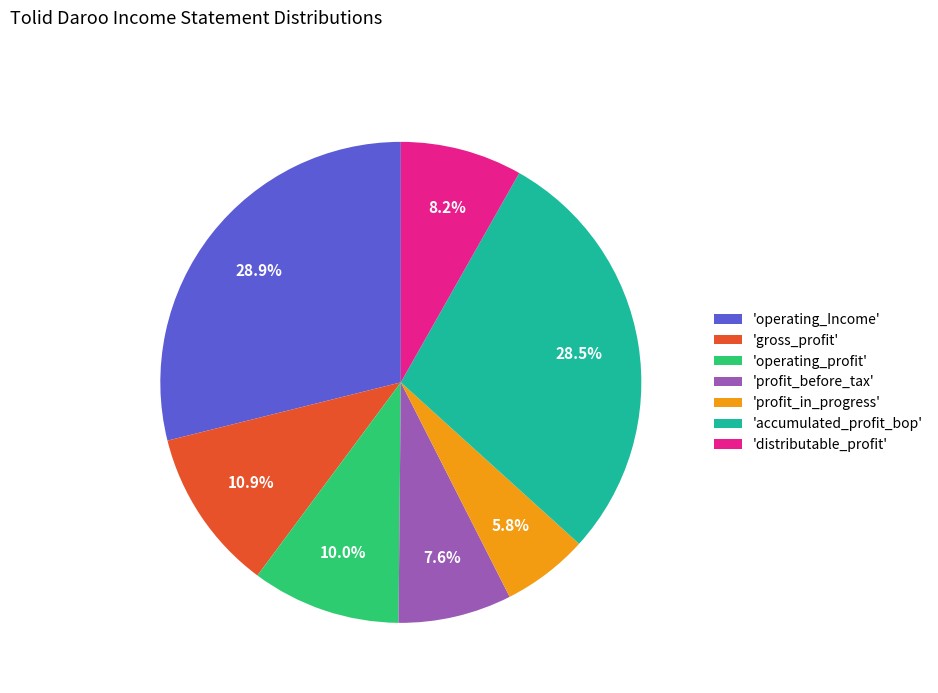

To the nearest percent, what is the average slice percentage?

14%